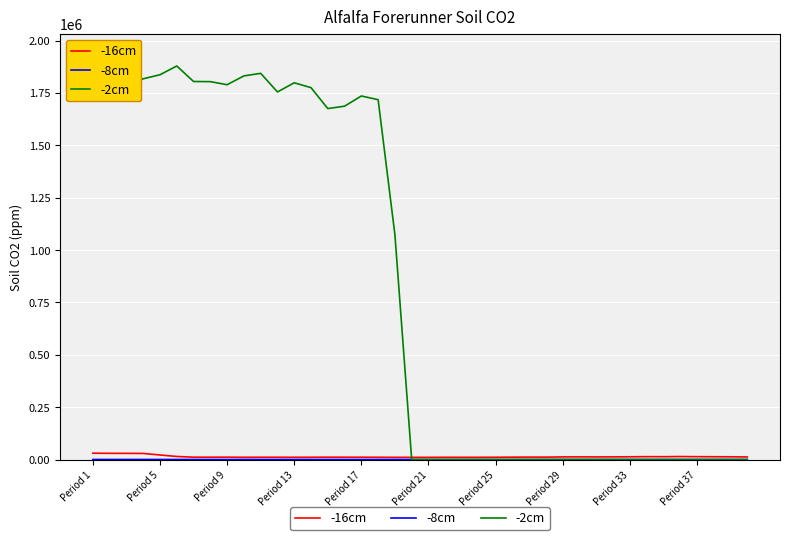

Does the chart have visible grid lines?

Yes